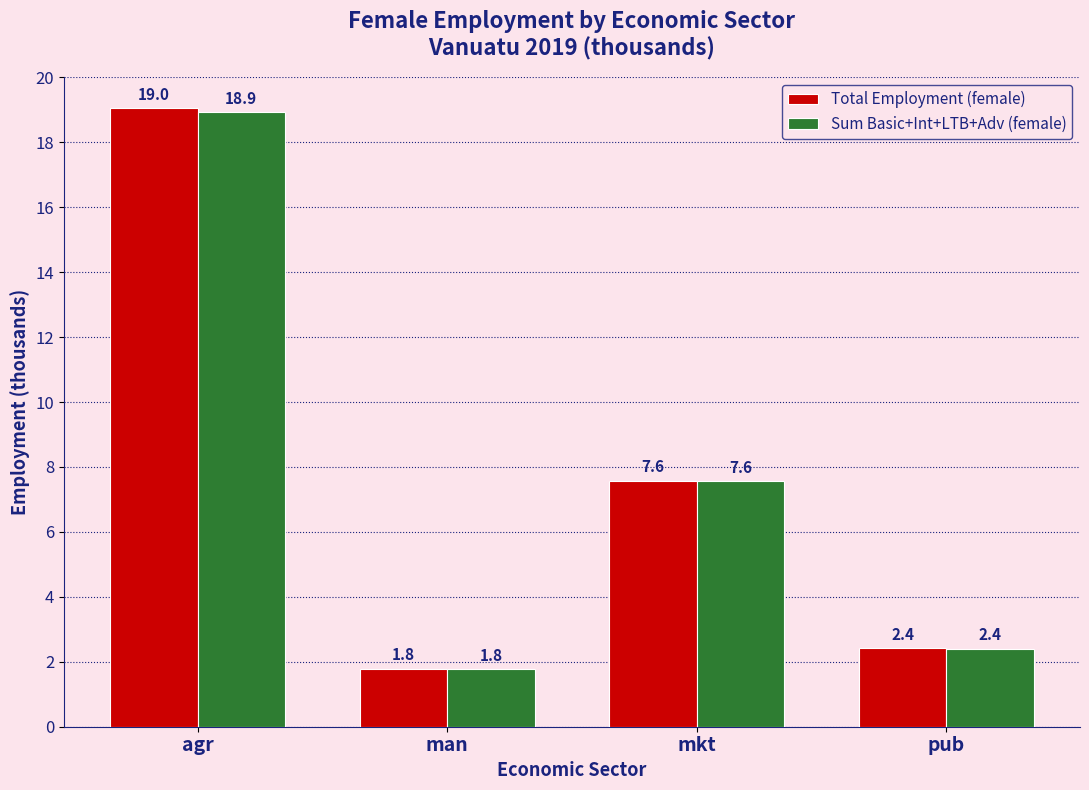

Which label corresponds to the smallest value in the chart?

man